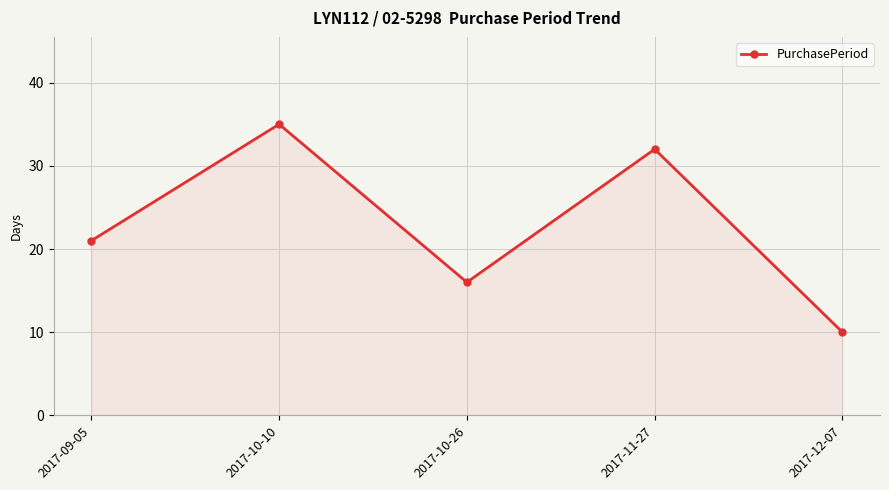

How many values are between 16 and 32?

3